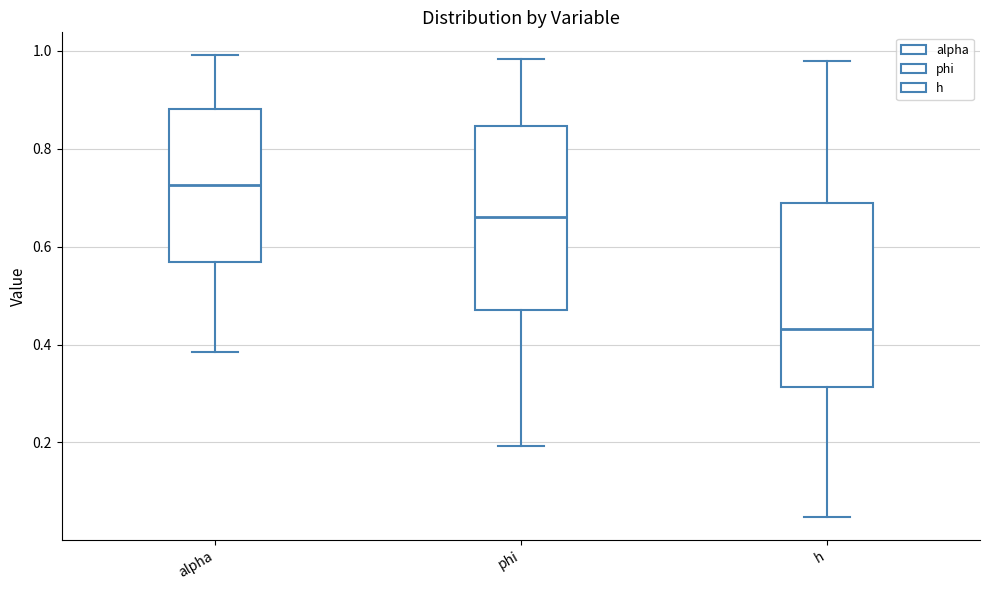

Reading left to right, read every box against the y-axis: the position of its median line, the range the box covers, and the ends of its whiskers. The values are not printed on the chart, so give them approximately, as read against the axis.

alpha: median 0.72, box 0.56 to 0.88, whiskers 0.38 to 1.00
phi: median 0.66, box 0.48 to 0.84, whiskers 0.20 to 0.98
h: median 0.44, box 0.32 to 0.68, whiskers 0.04 to 0.98